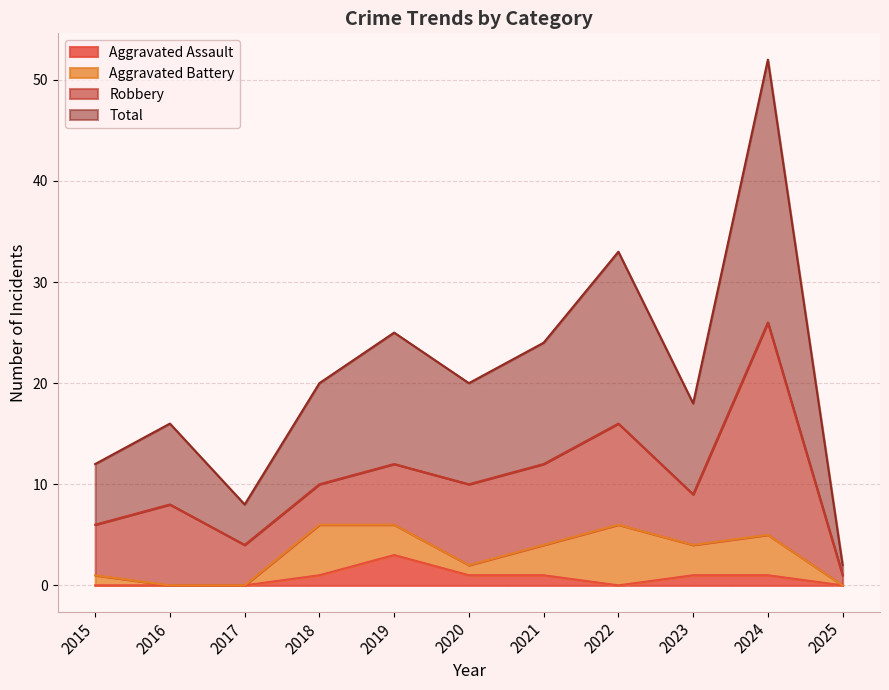

What is the highest value of the Aggravated Assault series?

3